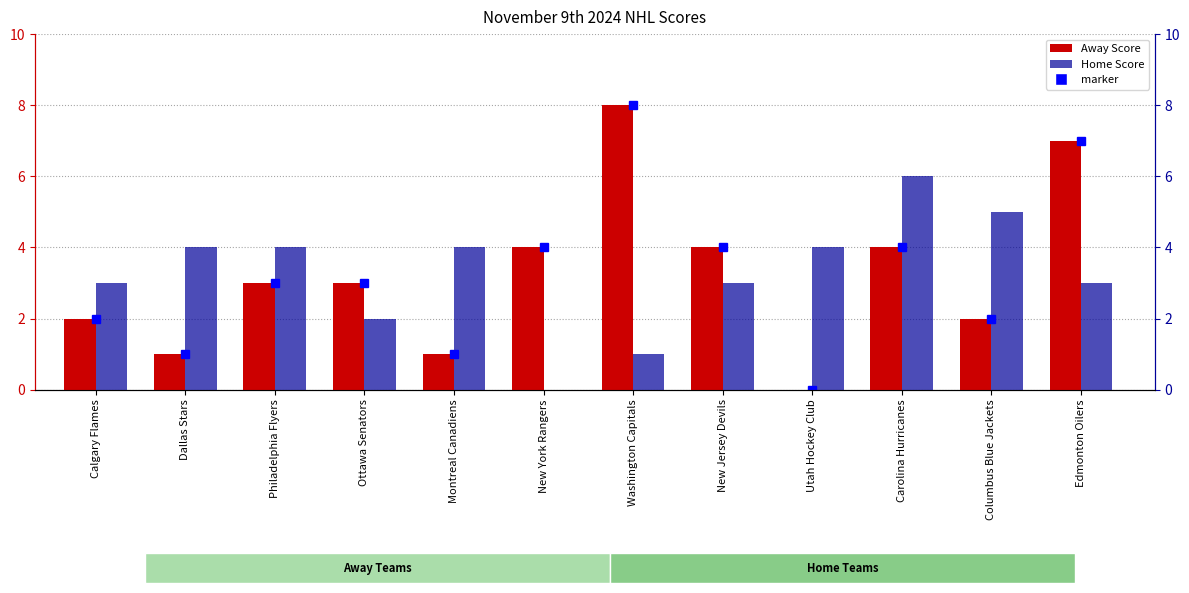

Are the bars grouped side by side (vs. stacked)?

Yes